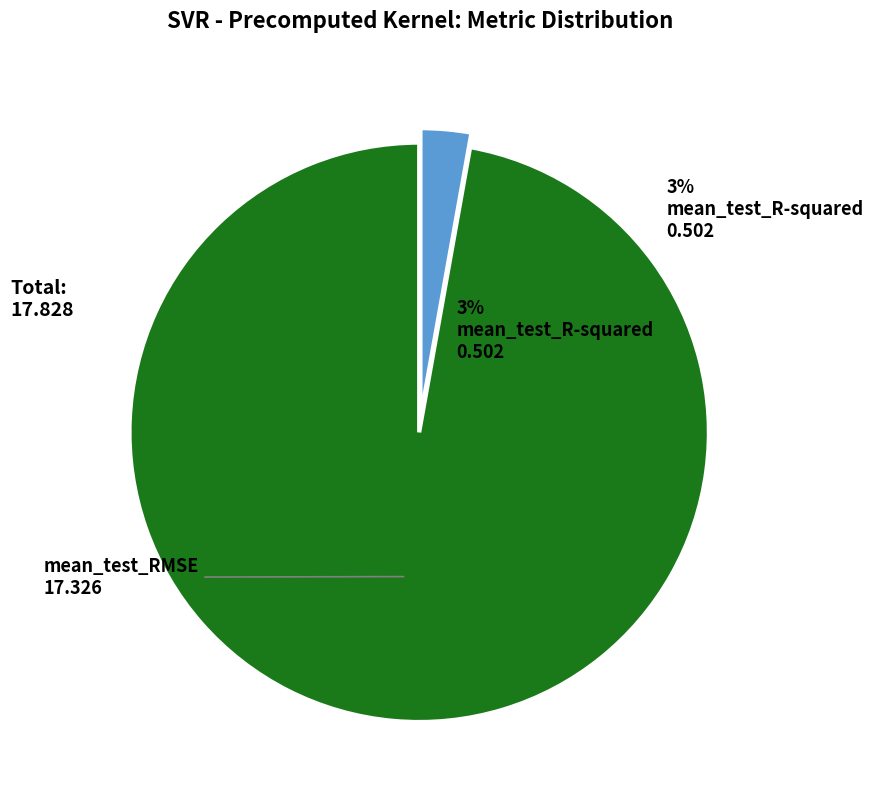

To the nearest percent, what is the difference between the mean_test_R-squared and mean_test_RMSE slice percentages?

94%